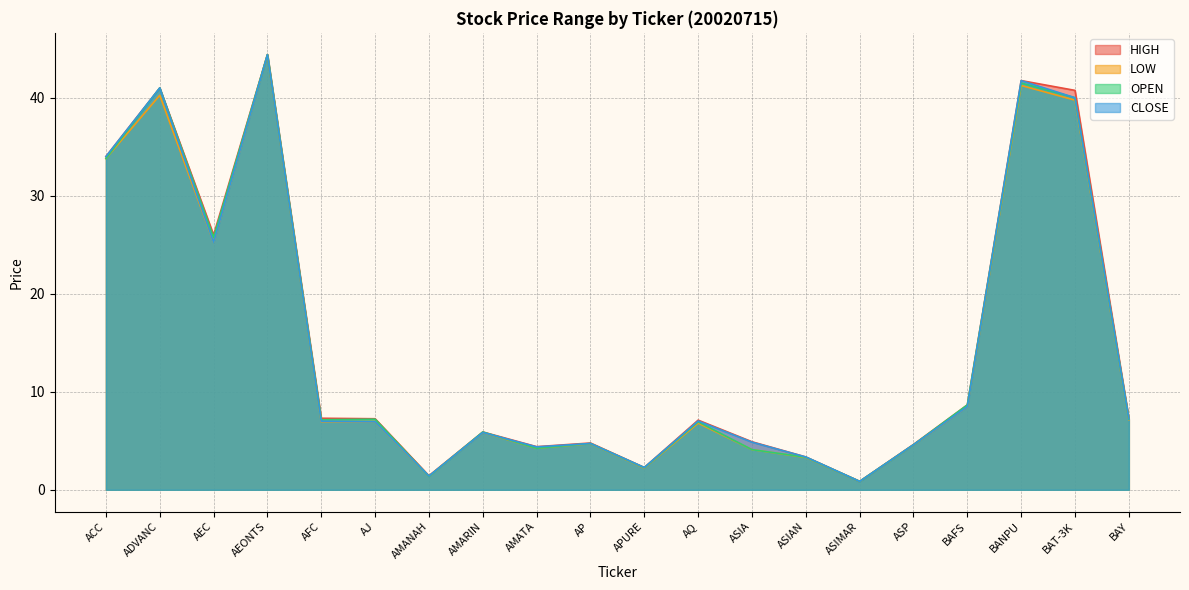

Rank the series by their maximum value, from highest to lowest.

HIGH, LOW, OPEN, CLOSE